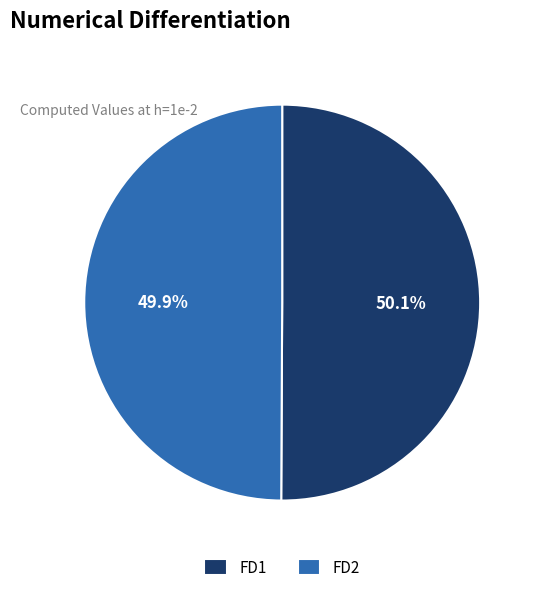

Is the sum of FD2 and FD1 greater than half?

Yes